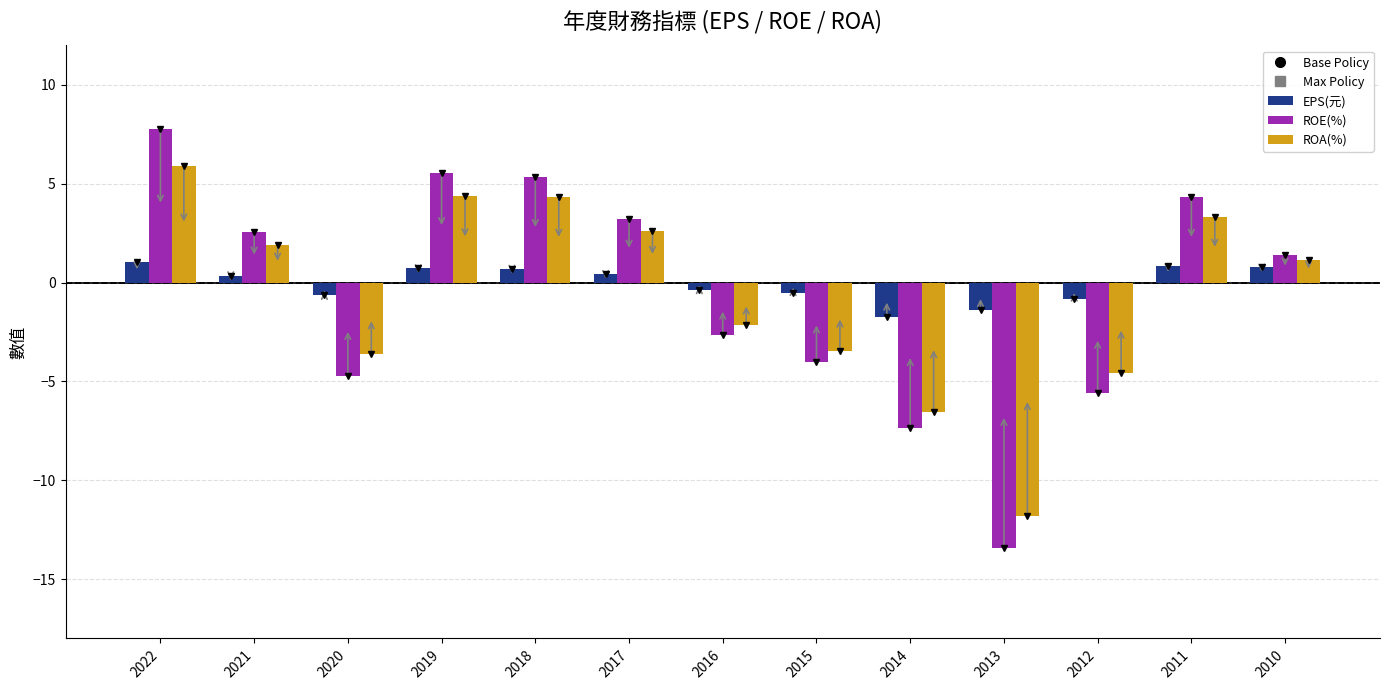

Are the bars horizontal?

No